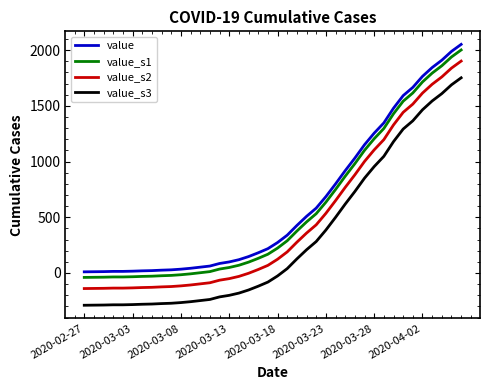

True or false: value and value_s3 cross at least once.

False